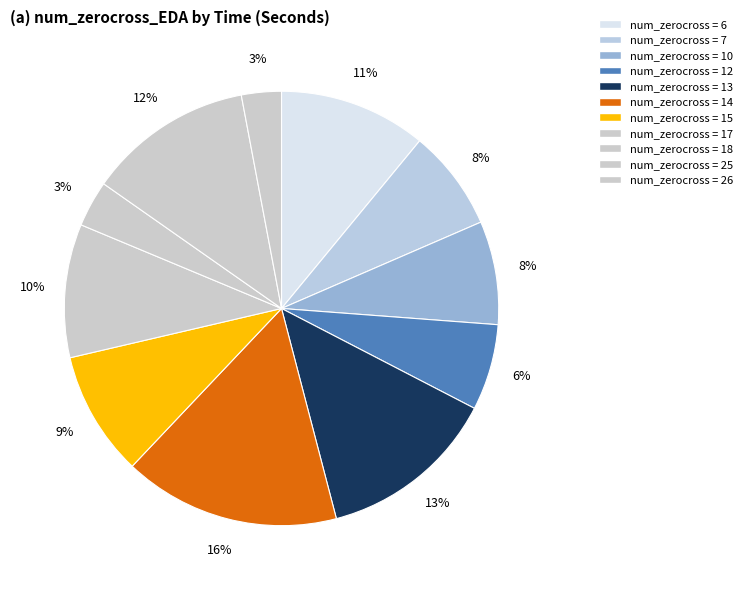

How many slices are in this pie chart?

11